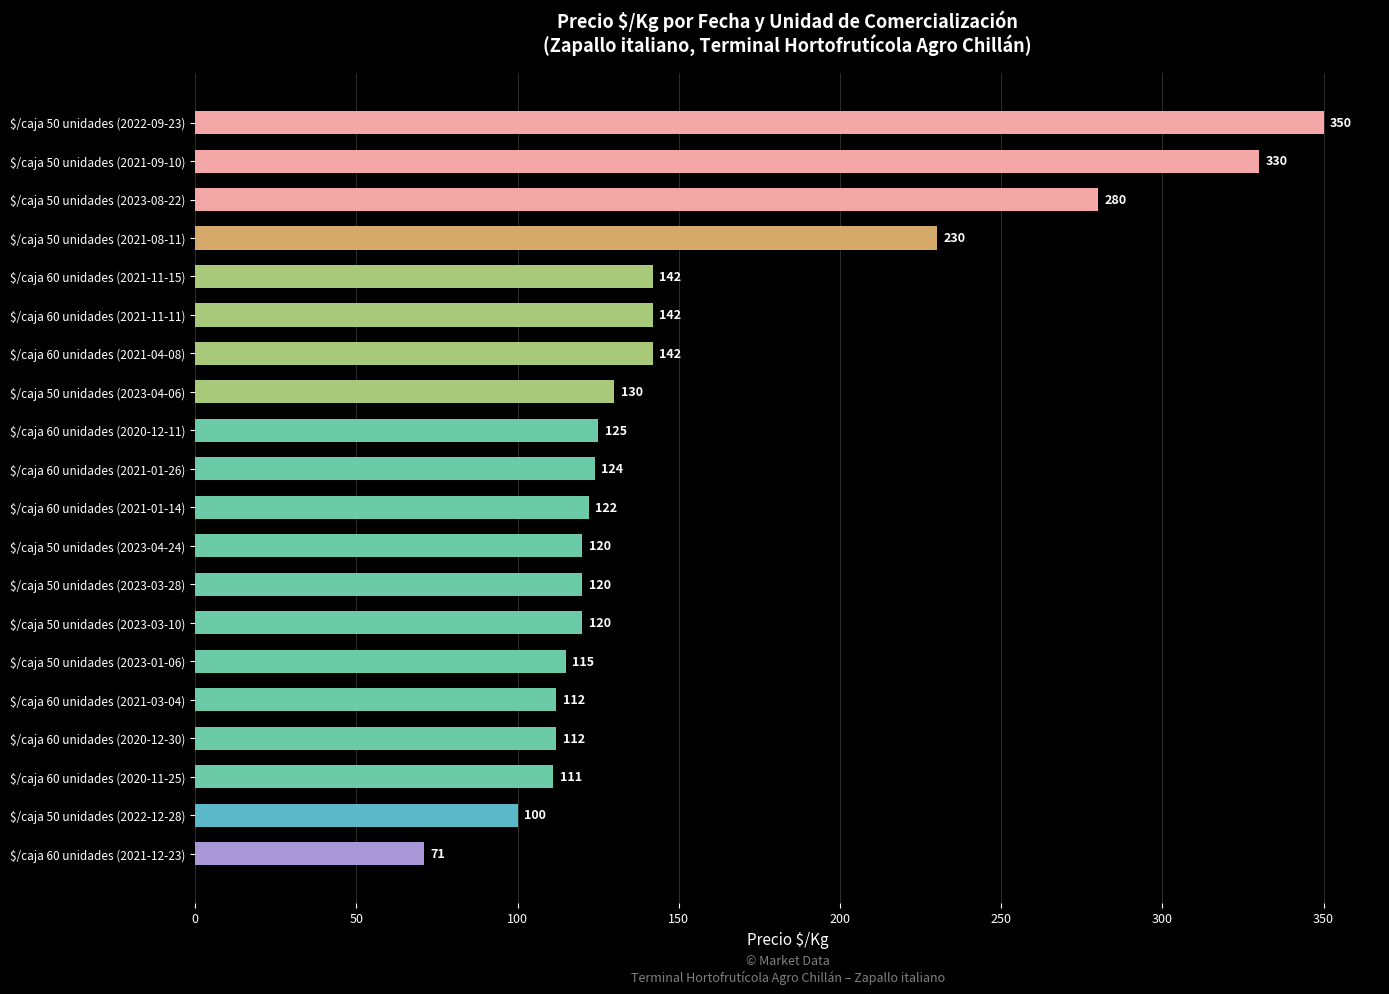

What is the label of the 10th bar from the top?

$/caja 60 unidades (2021-01-26)